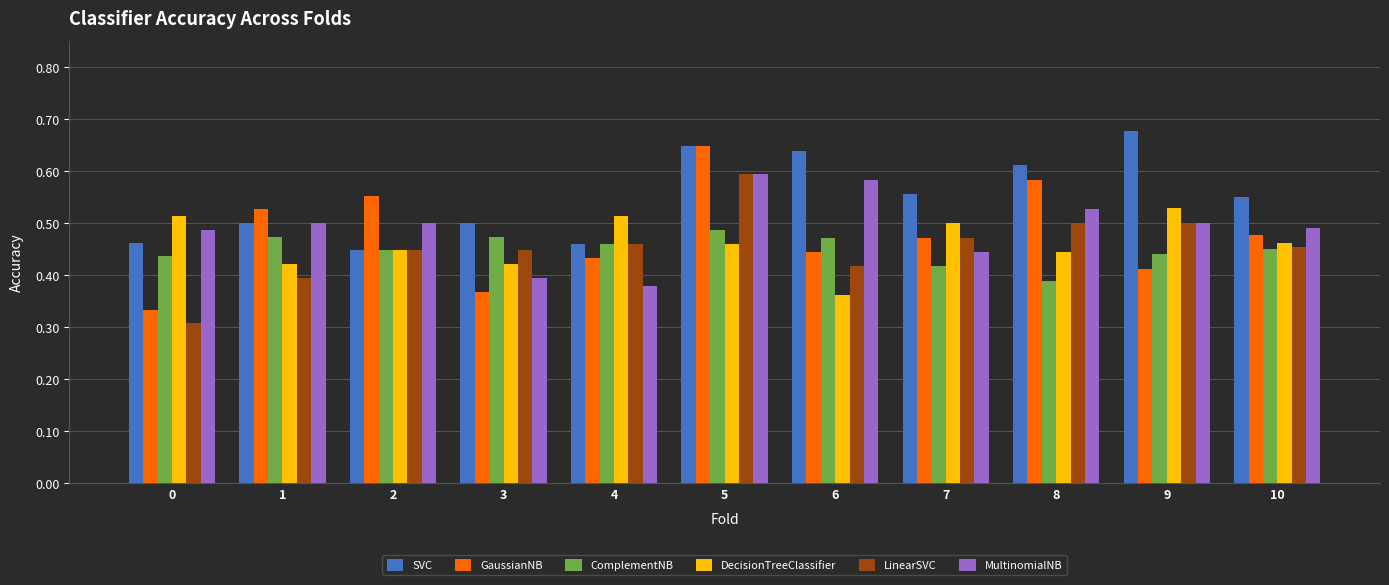

Is it true that ComplementNB equals 0.6 at 2?

False